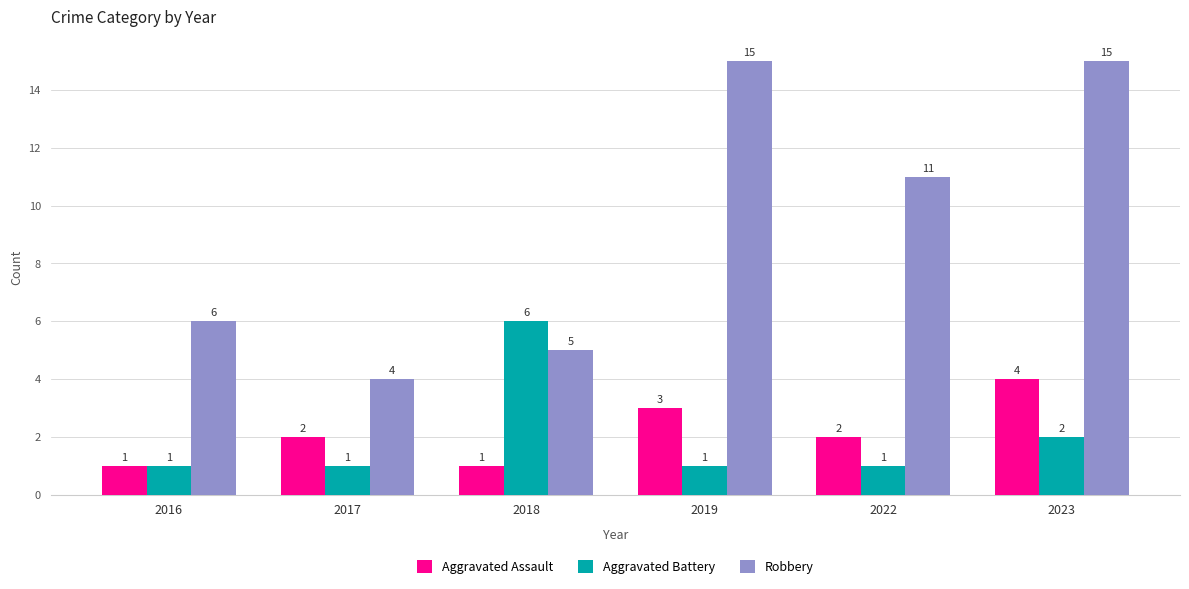

What are all the series names shown in the legend?

Aggravated Assault, Aggravated Battery, Robbery